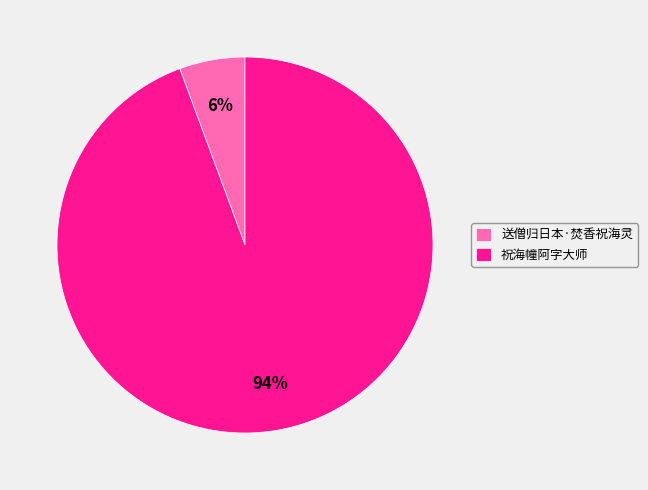

Is the sum of 祝海幢阿字大师 and 送僧归日本·焚香祝海灵 greater than half?

Yes